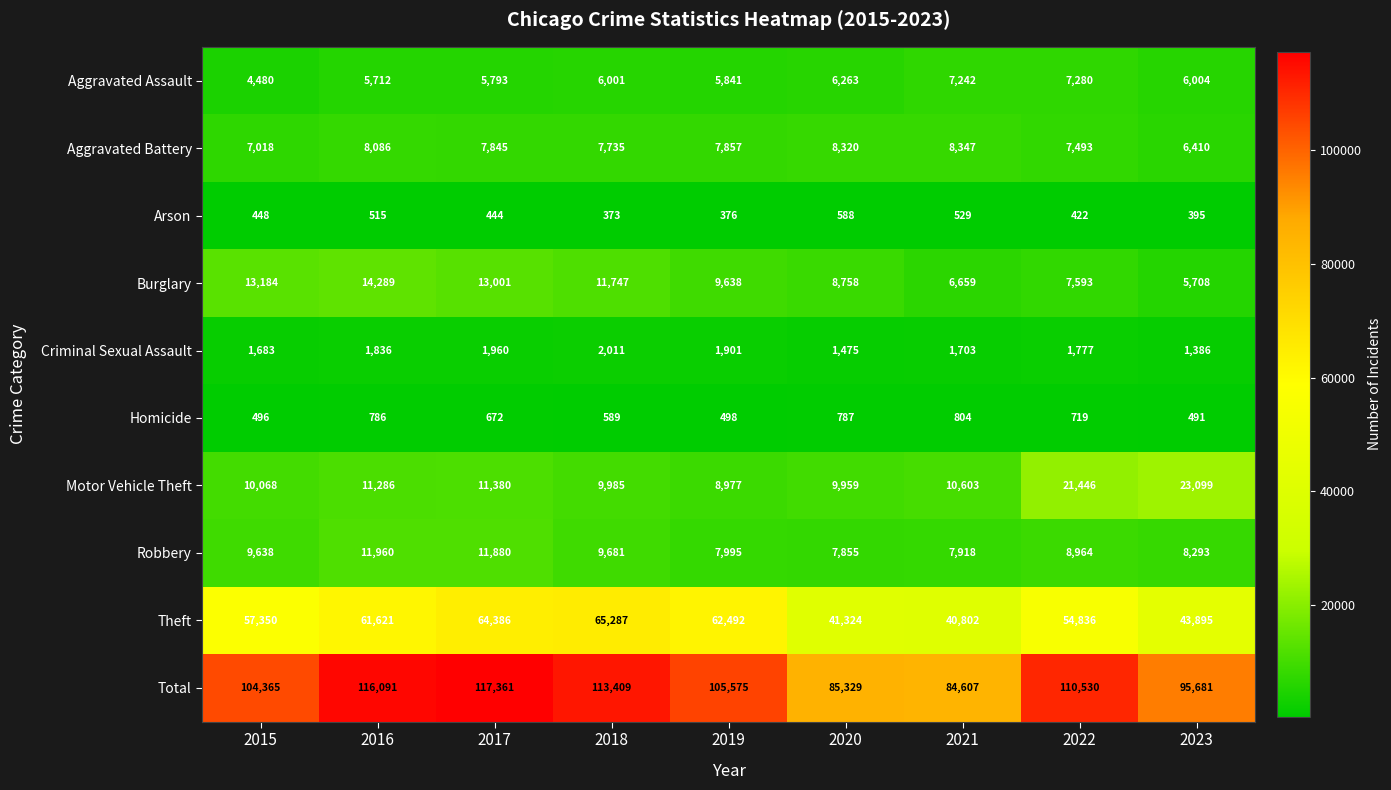

Is it true that Robbery equals 16099 at 2016?

False